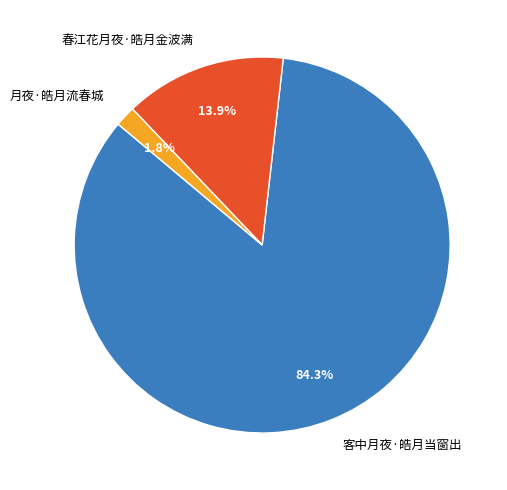

The 月夜·皓月流春城 slice represents 2% of the pie. True or false?

True